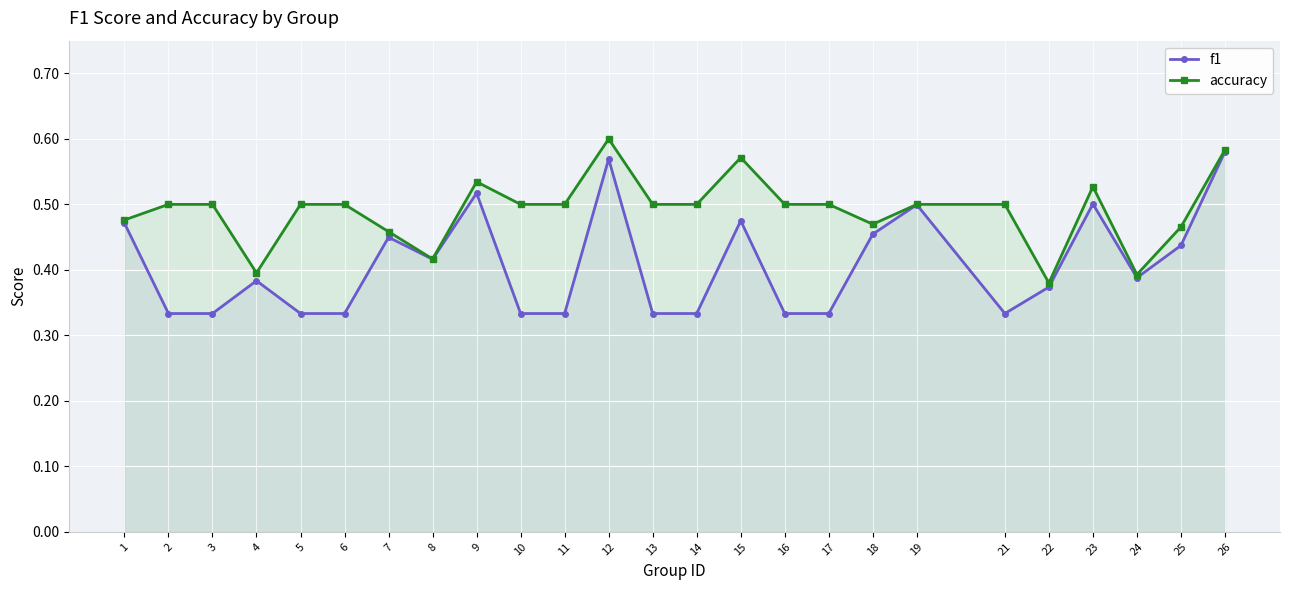

What is the value of the accuracy point at the 1st from the left?

0.5